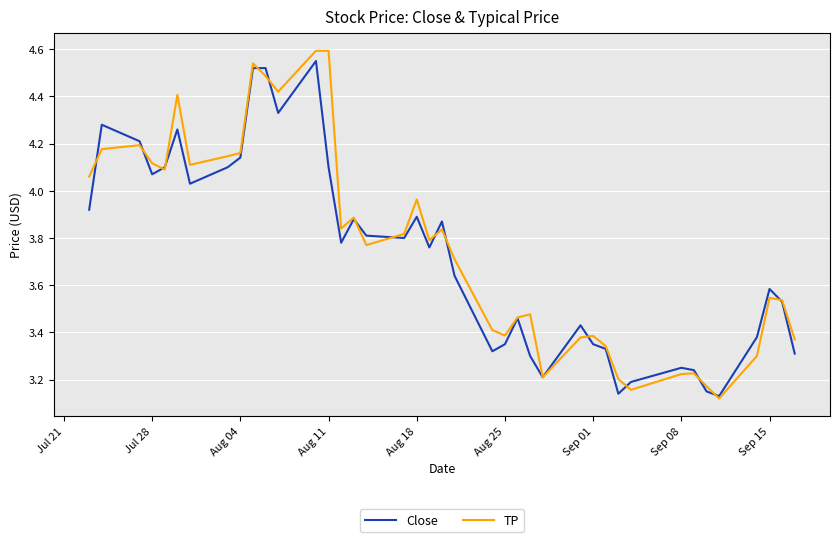

Which series has the largest range (max minus min)?

TP